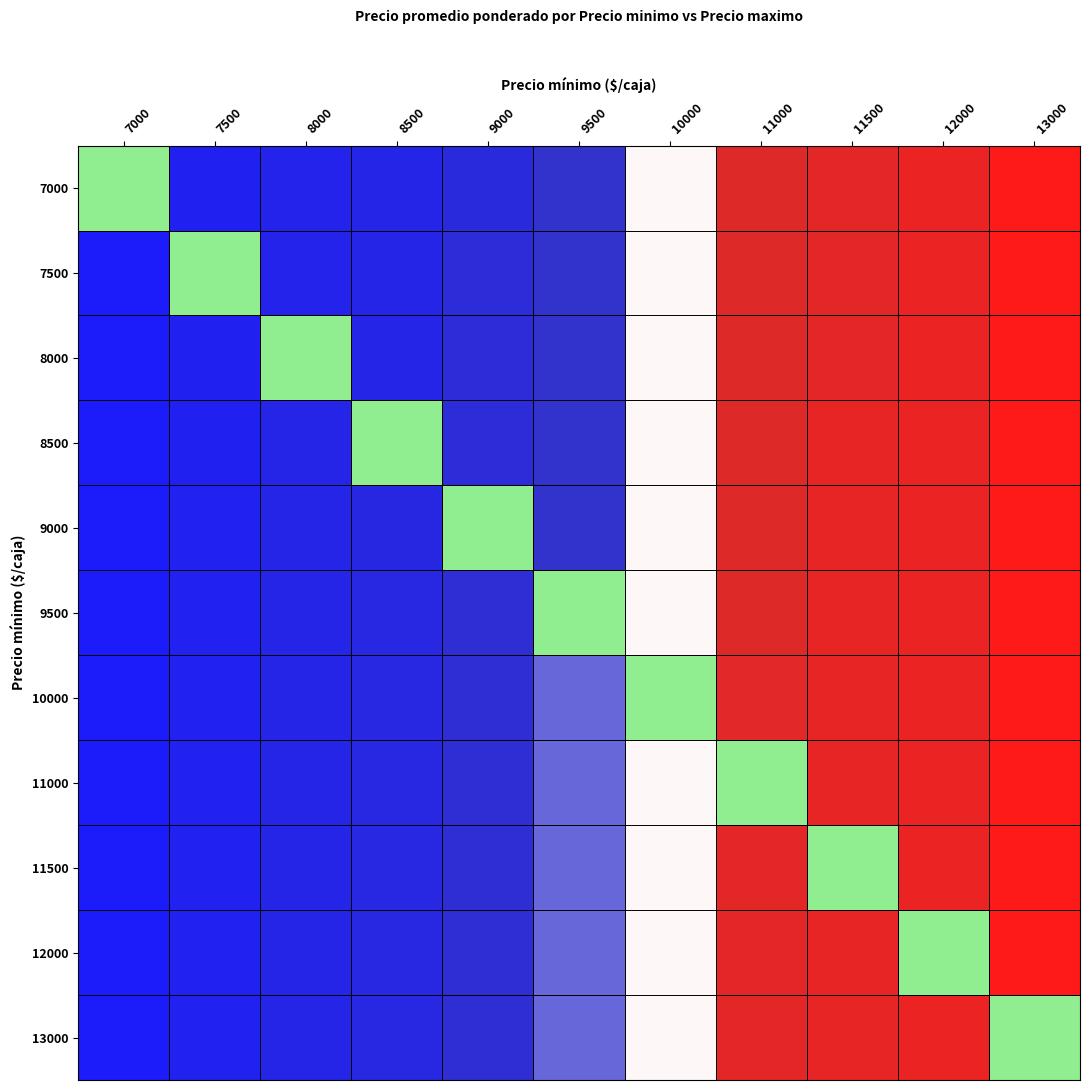

How many distinct data groups are displayed?

11